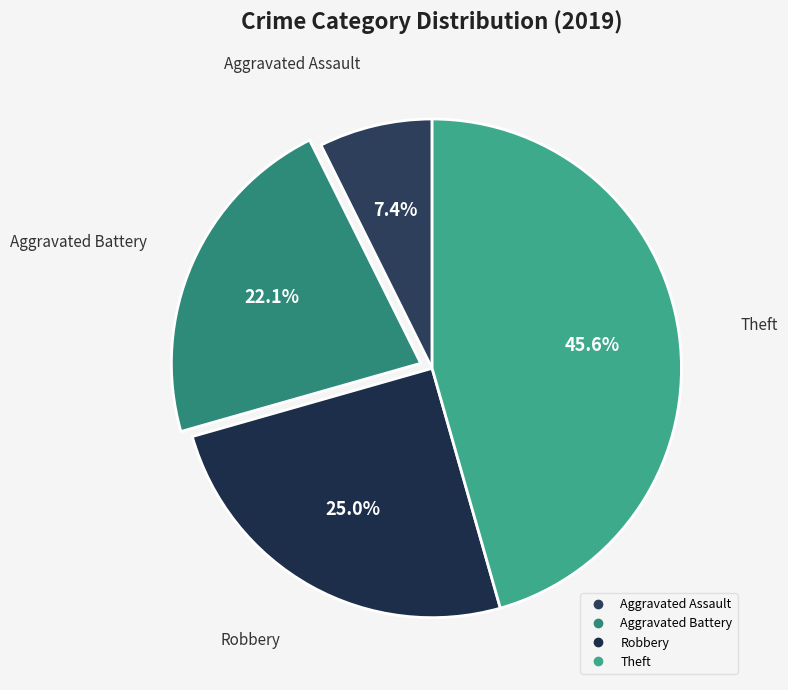

To the nearest percent, what portion does Aggravated Assault represent?

7%